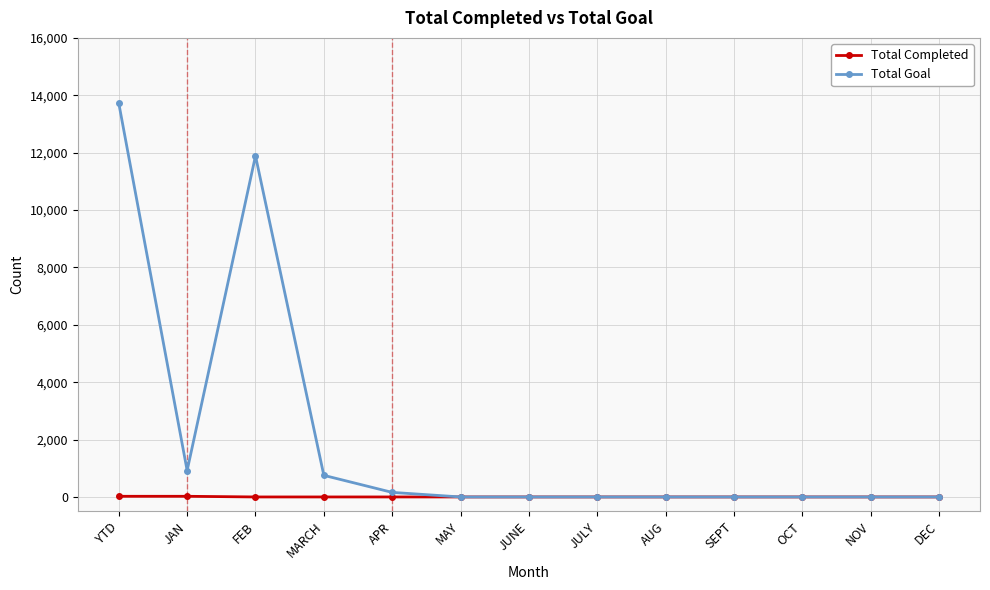

How many data points in Total Completed are above 0?

2